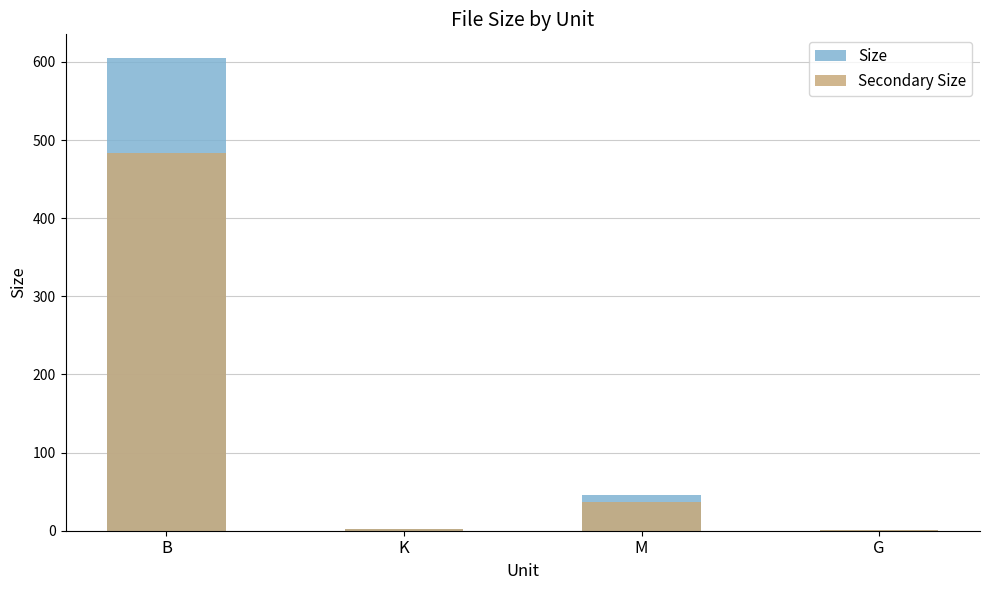

What is the value of the Size bar at the 3rd from the left?

45.2